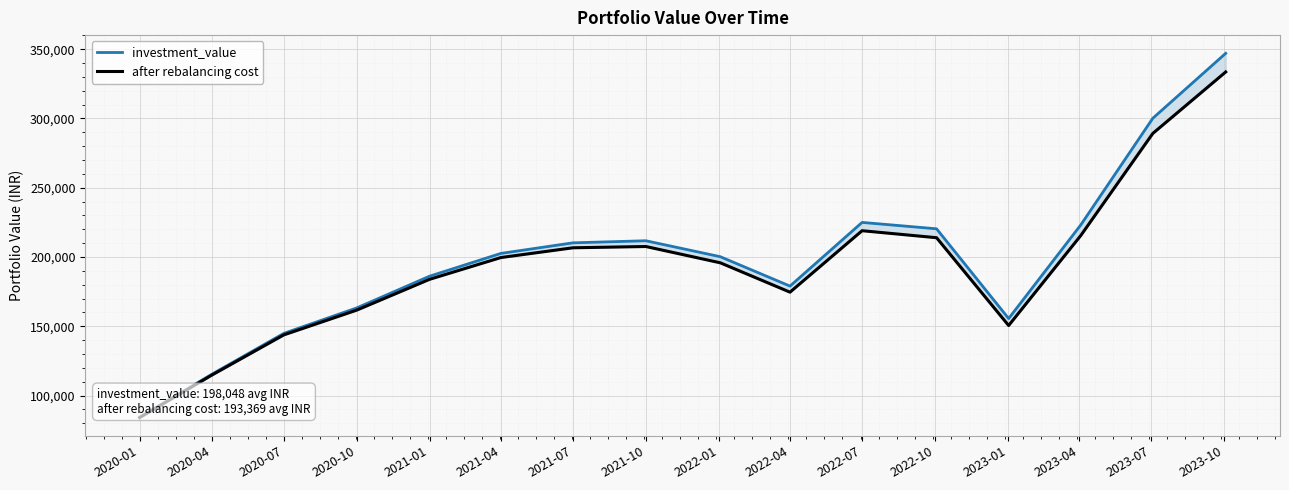

How many series are shown in this chart?

2